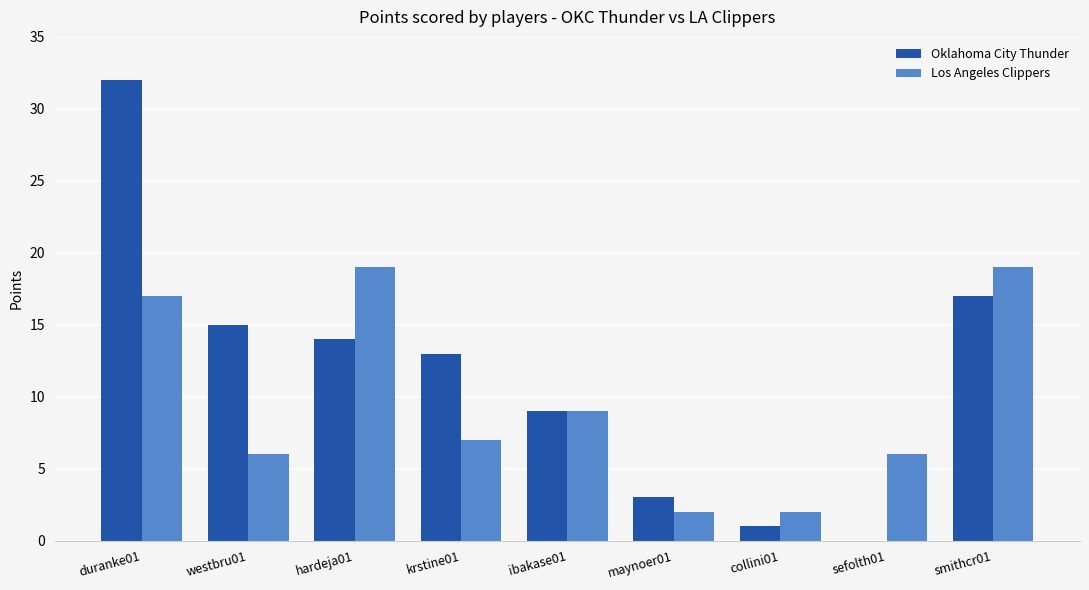

True or false: Oklahoma City Thunder has a value of 9 at krstine01.

False